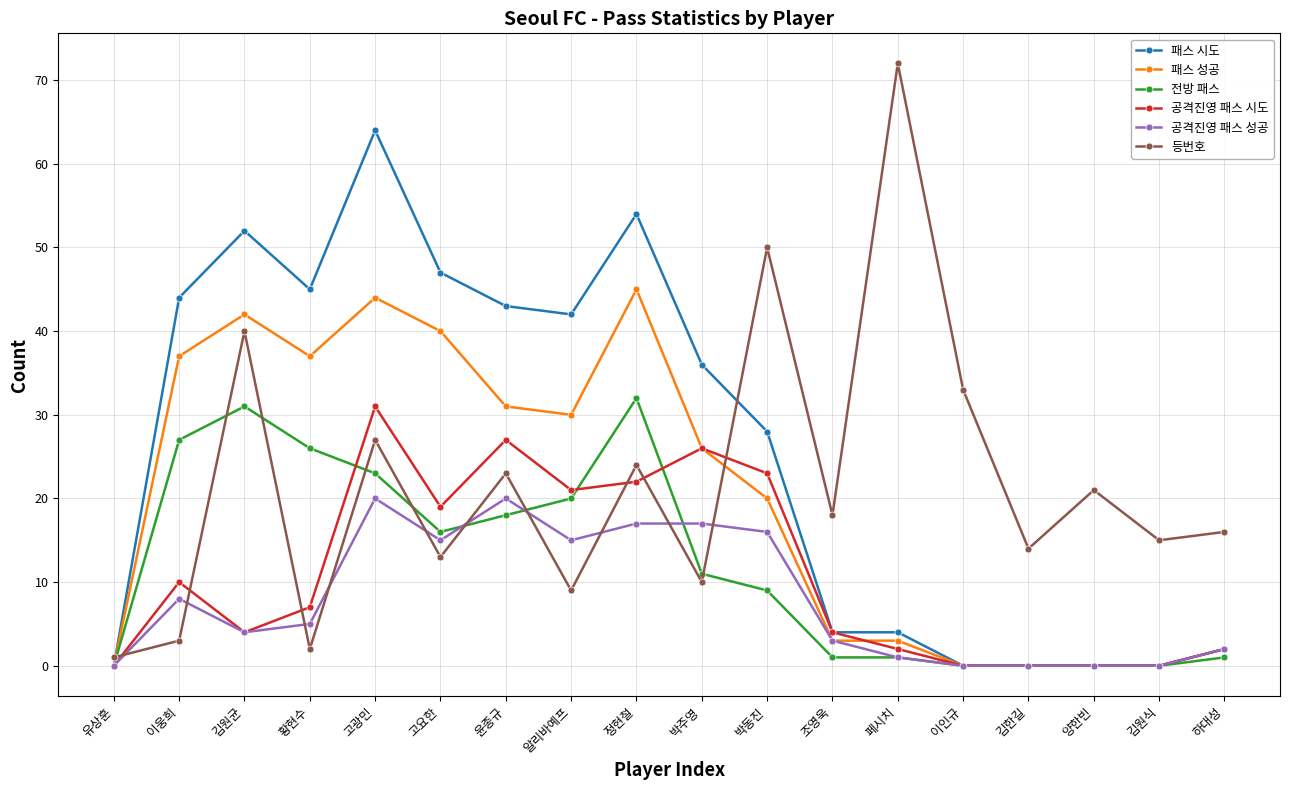

True or false: 전방 패스 has a value of 0 at 양한빈.

True